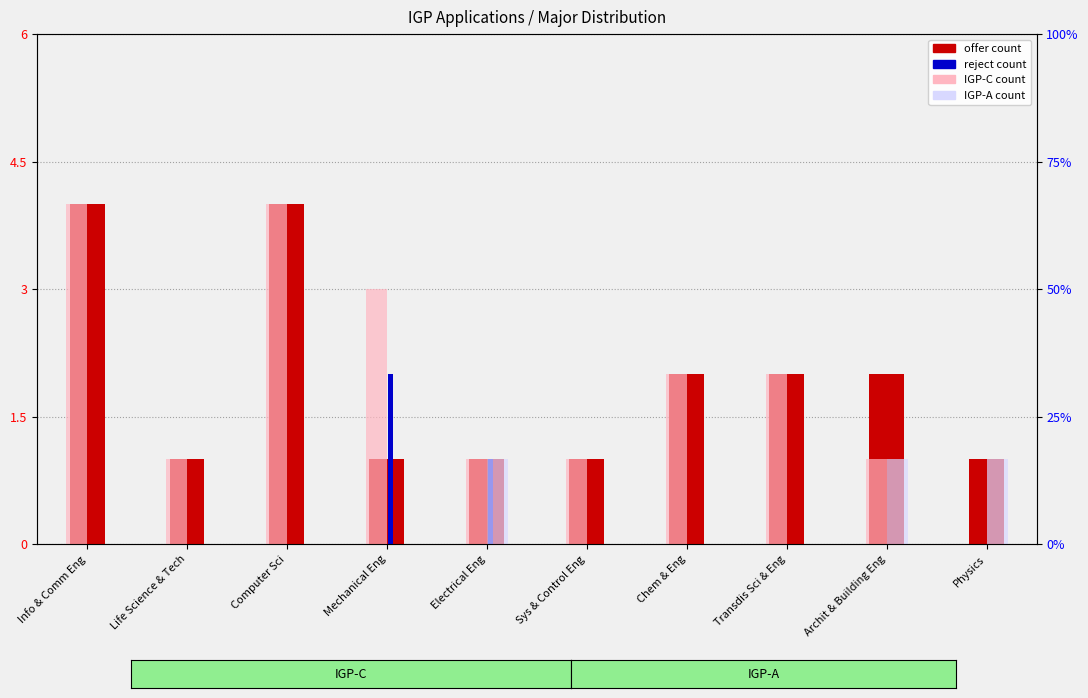

Rank the categories by IGP-C count value from highest to lowest.

Info & Comm Eng, Computer Sci, Mechanical Eng, Chem & Eng, Transdis Sci & Eng, Life Science & Tech, Electrical Eng, Sys & Control Eng, Archit & Building Eng, Physics